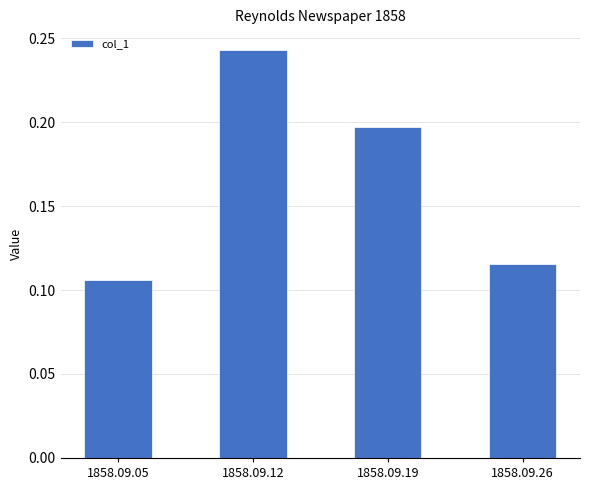

List the labels in order of value, largest first.

1858.09.12, 1858.09.19, 1858.09.26, 1858.09.05